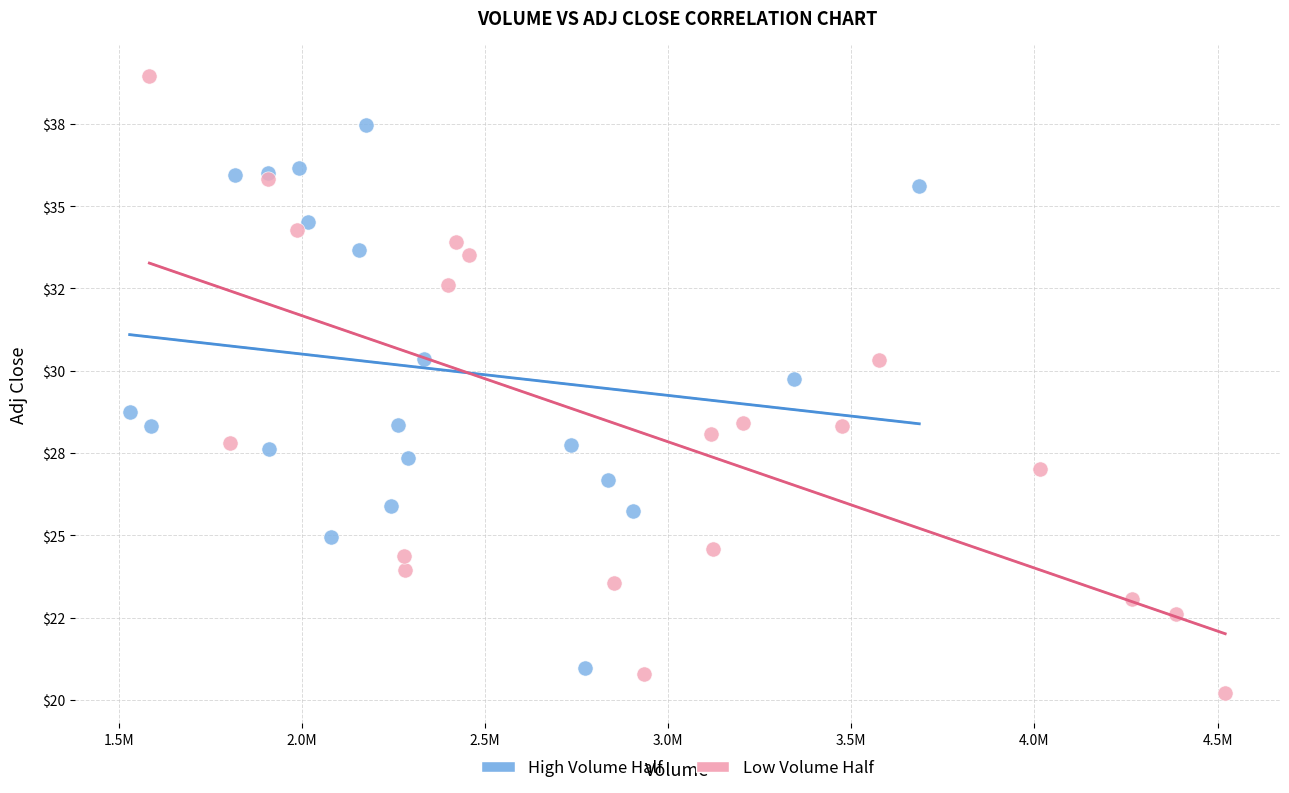

Which series has the widest spread of Y values?

Low Volume Half